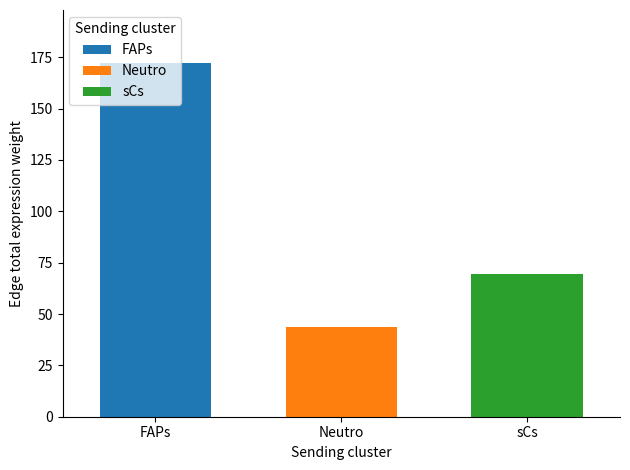

Rank the categories by FAPs value from highest to lowest.

Neutro